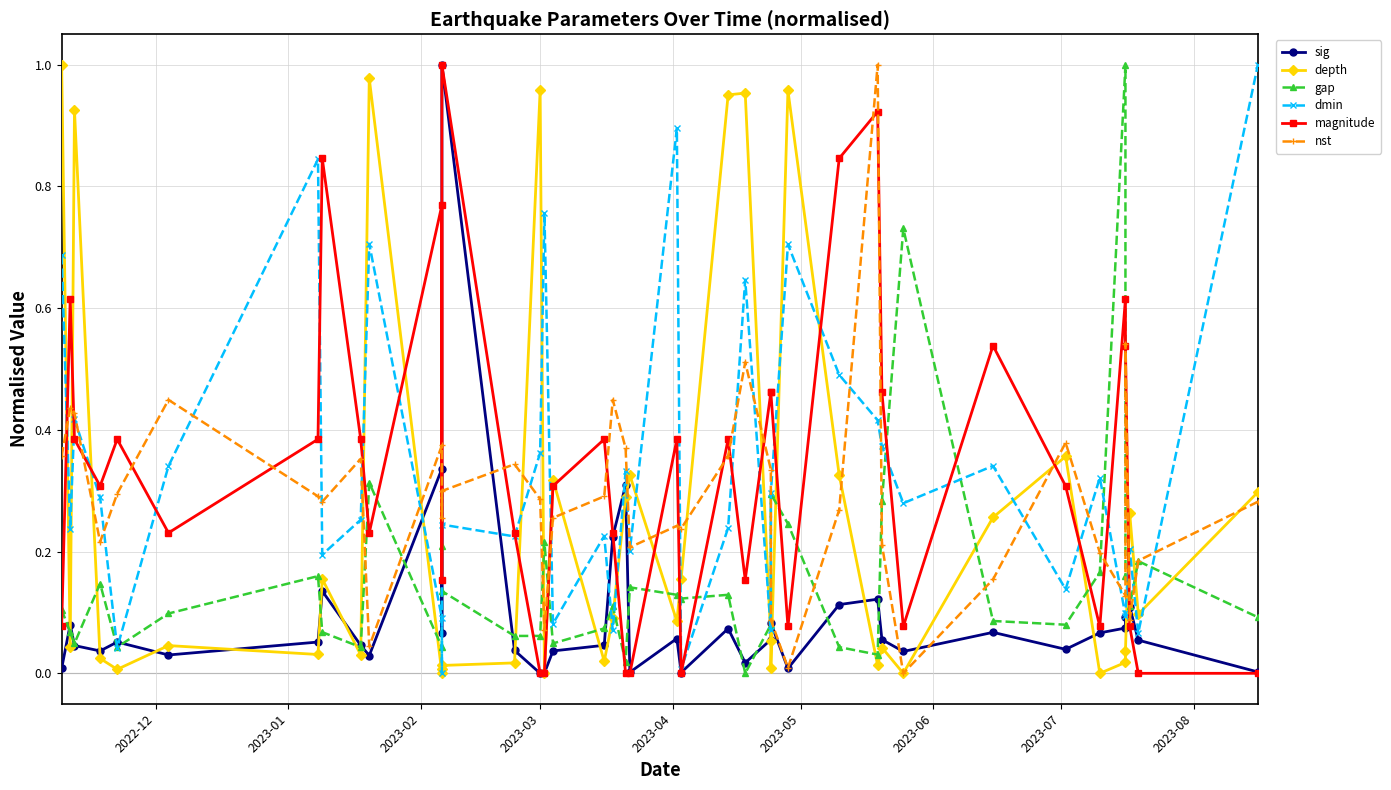

How many lines are shown in the chart?

6